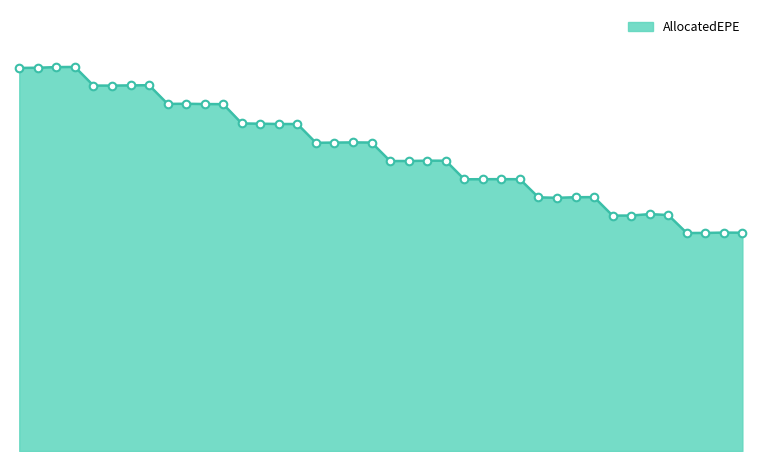

How many lines are shown in the chart?

1